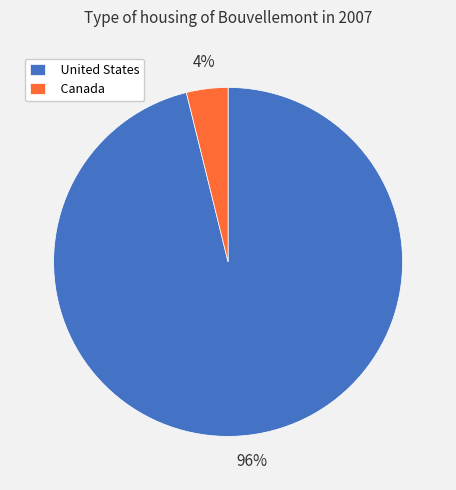

What percentage is the Canada slice, to the nearest percent?

4%